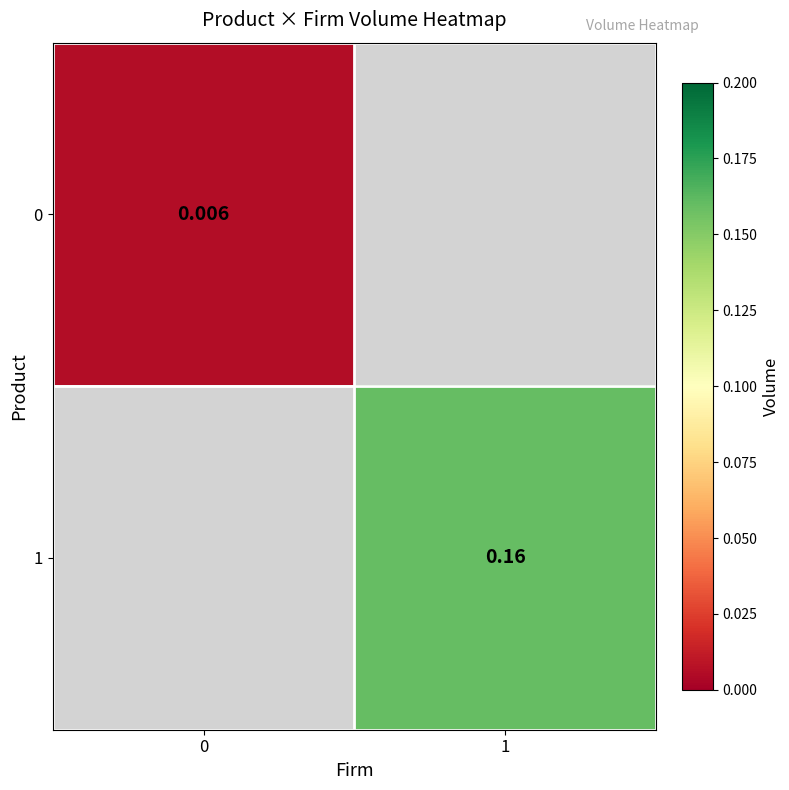

The value of 0 at 0 is 0.0. True or false?

False